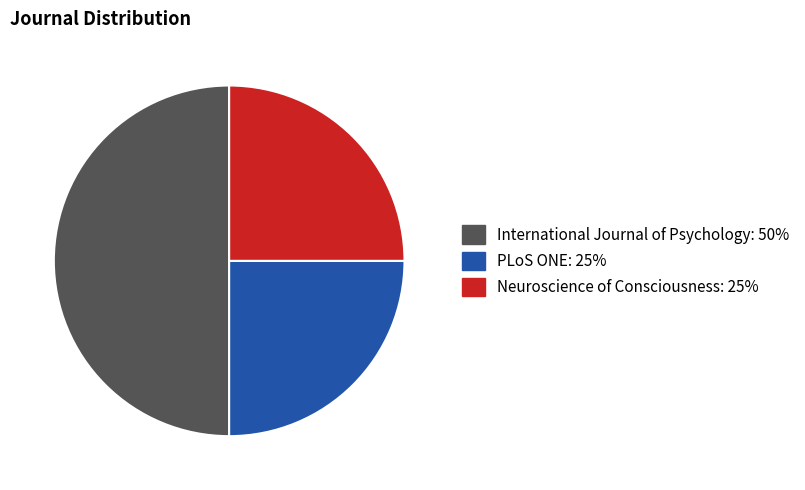

What is the largest slice in the pie chart?

International Journal of Psychology